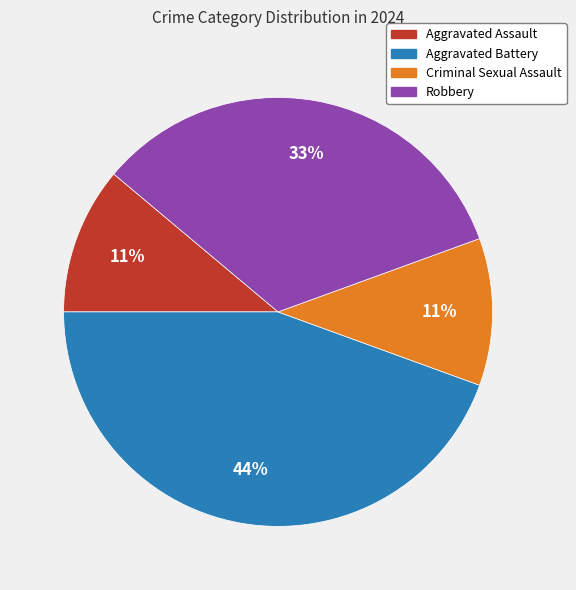

Is the sum of Robbery and Aggravated Battery greater than half?

Yes